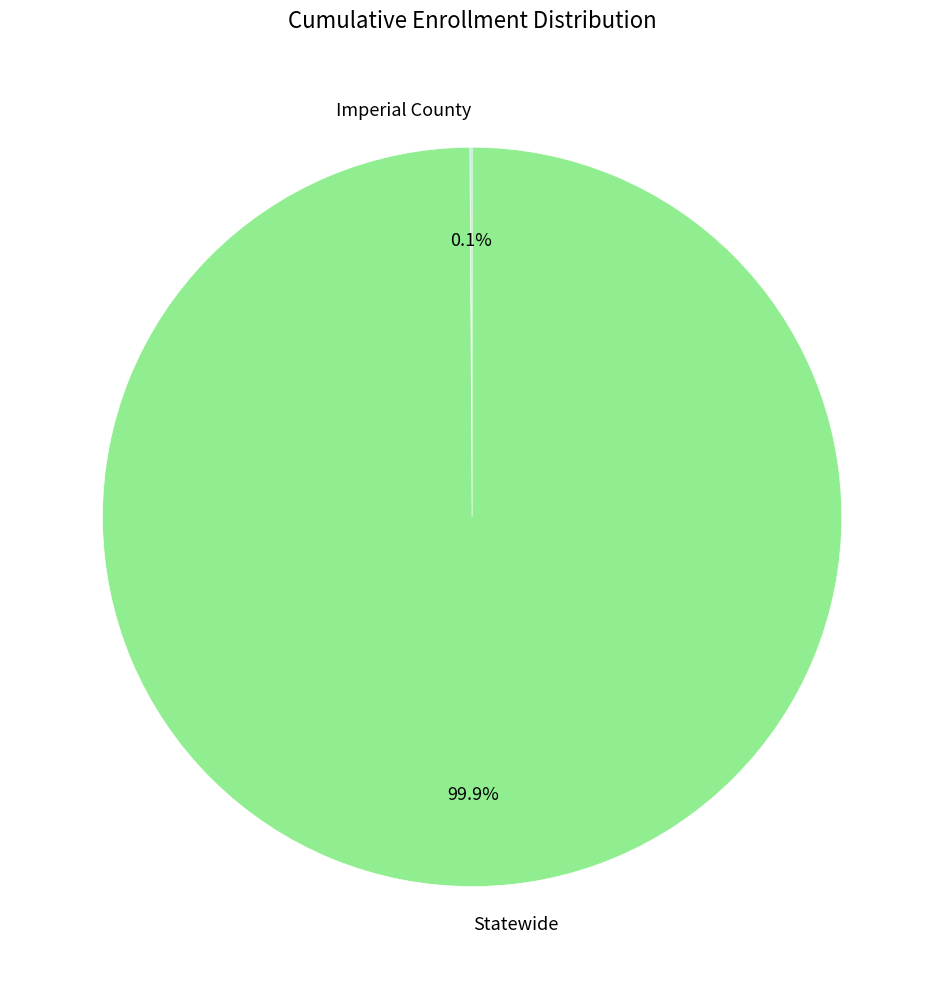

Is there any slice that represents more than half of the pie?

Yes